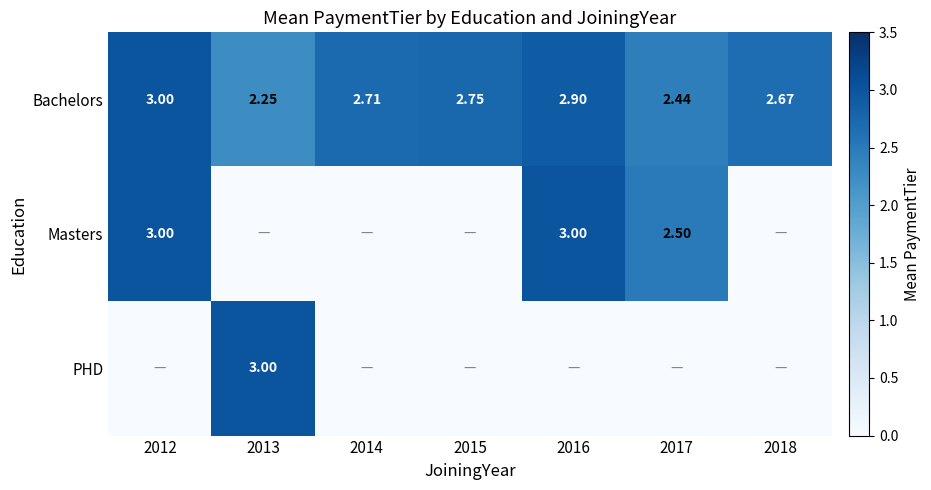

Is the value of Bachelors at 2014 greater than the value of Masters at 2017?

Yes